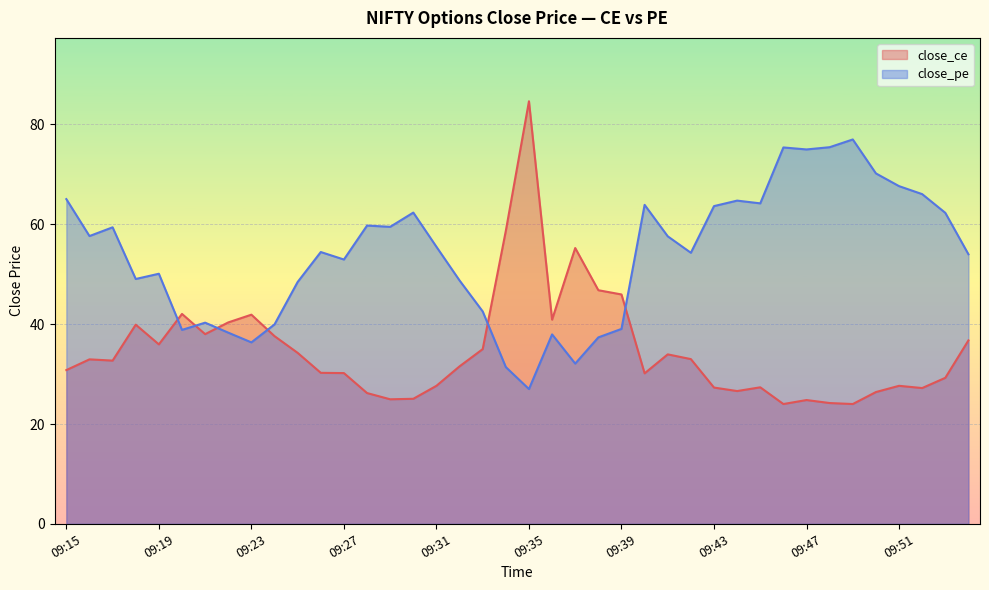

At which label does close_ce first exceed 32?

09:16